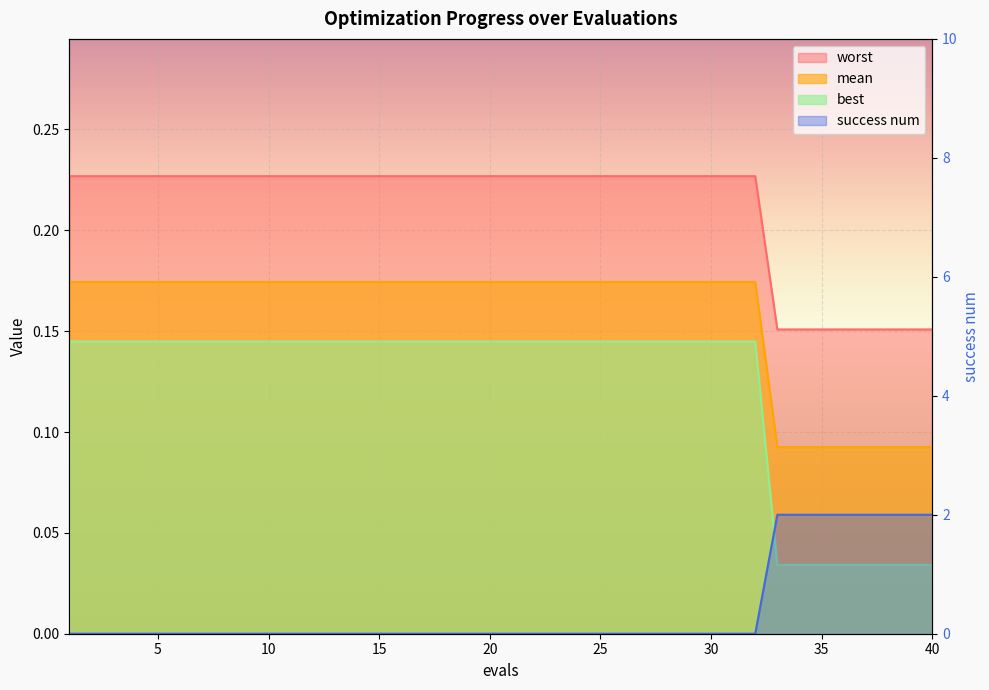

Reading left to right, what are all the values shown in this chart?

mean: 0.2	0.2	0.2	0.2	0.2	0.2	0.2	0.2	0.2	0.2	0.2	0.2	0.2	0.2	0.2	0.2	0.2	0.2	0.2	0.2	0.2	0.2	0.2	0.2	0.2	0.2	0.2	0.2	0.2	0.2	0.2	0.2	0.2	0.2	0.2	0.2	0.2	0.2	0.2	0.2
best: 0.2	0.2	0.2	0.2	0.2	0.2	0.2	0.2	0.2	0.2	0.2	0.2	0.2	0.2	0.2	0.2	0.2	0.2	0.2	0.2	0.2	0.2	0.2	0.2	0.2	0.2	0.2	0.2	0.2	0.2	0.2	0.2	0.1	0.1	0.1	0.1	0.1	0.1	0.1	0.1
worst: 0.1	0.1	0.1	0.1	0.1	0.1	0.1	0.1	0.1	0.1	0.1	0.1	0.1	0.1	0.1	0.1	0.1	0.1	0.1	0.1	0.1	0.1	0.1	0.1	0.1	0.1	0.1	0.1	0.1	0.1	0.1	0.1	0.0	0.0	0.0	0.0	0.0	0.0	0.0	0.0
success num: 0.0	0.0	0.0	0.0	0.0	0.0	0.0	0.0	0.0	0.0	0.0	0.0	0.0	0.0	0.0	0.0	0.0	0.0	0.0	0.0	0.0	0.0	0.0	0.0	0.0	0.0	0.0	0.0	0.0	0.0	0.0	0.0	2.0	2.0	2.0	2.0	2.0	2.0	2.0	2.0